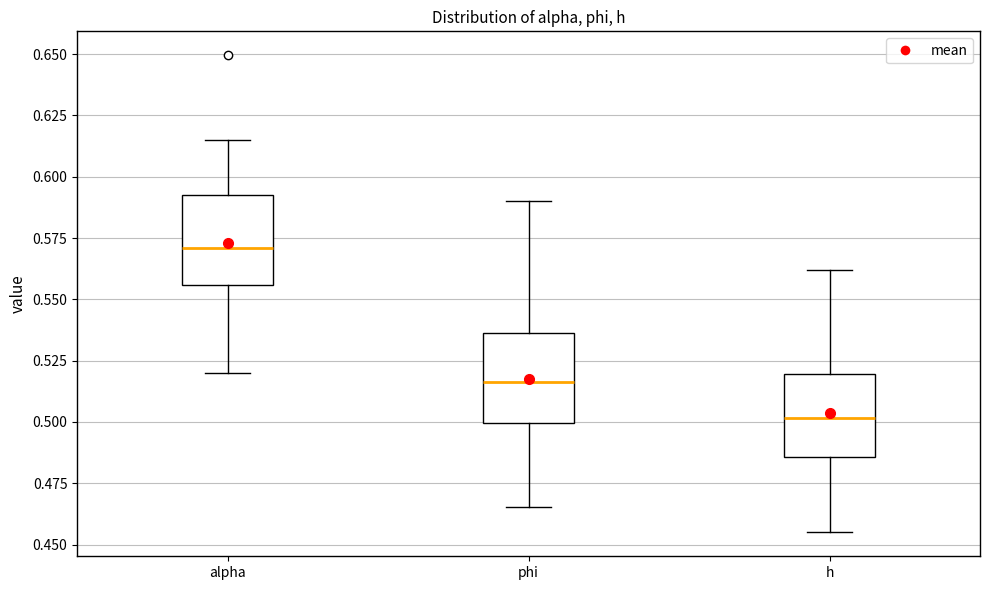

Reading left to right, transcribe this box plot: for each box, give where its median line is, the range the box spans, and where its two whiskers end, as read against the y-axis. The values are not printed on the chart, so give them approximately, as read against the axis.

alpha: median 0.570, box 0.555 to 0.590, whiskers 0.520 to 0.615
phi: median 0.515, box 0.500 to 0.535, whiskers 0.465 to 0.590
h: median 0.500, box 0.485 to 0.520, whiskers 0.455 to 0.560